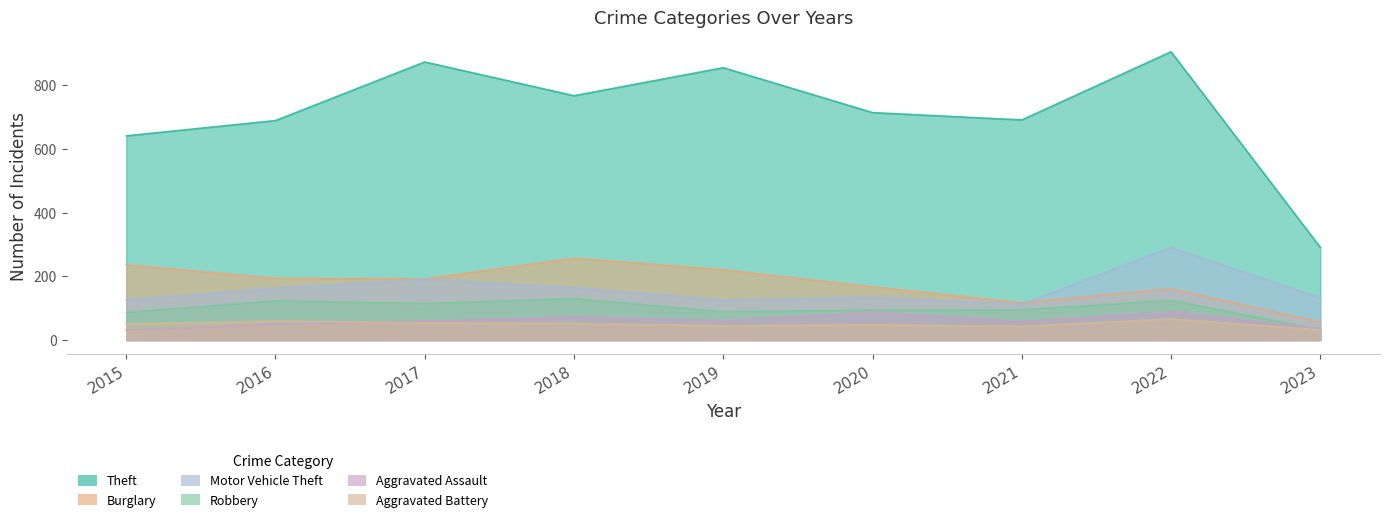

What are all the series names shown in the legend?

Theft, Burglary, Motor Vehicle Theft, Robbery, Aggravated Assault, Aggravated Battery